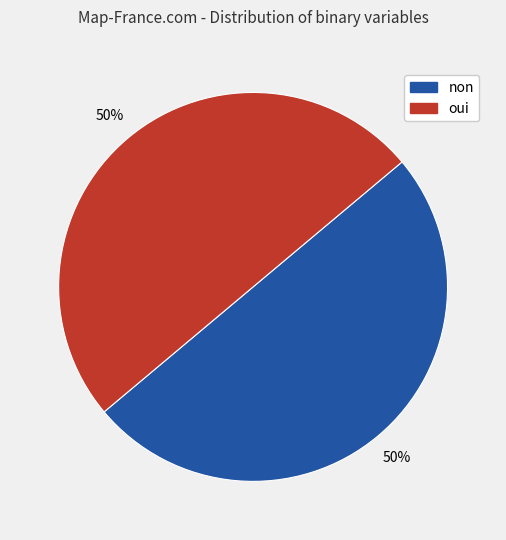

Approximately how many times larger is the value at non compared to oui?

1.0